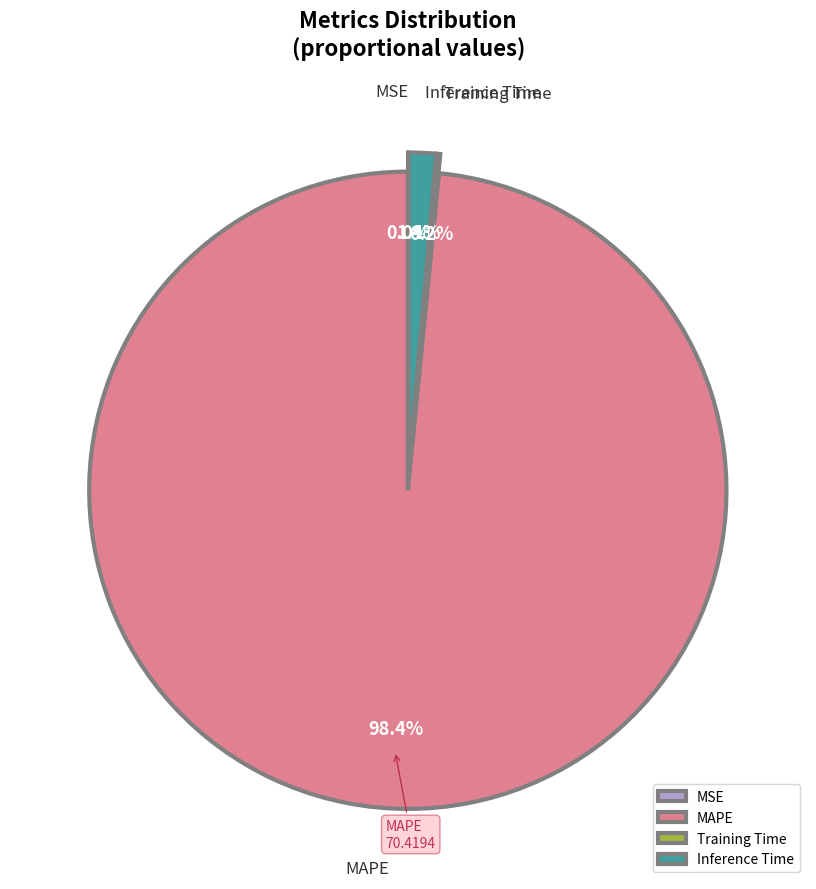

To the nearest percent, what is the difference between the largest and smallest slice percentages?

98%